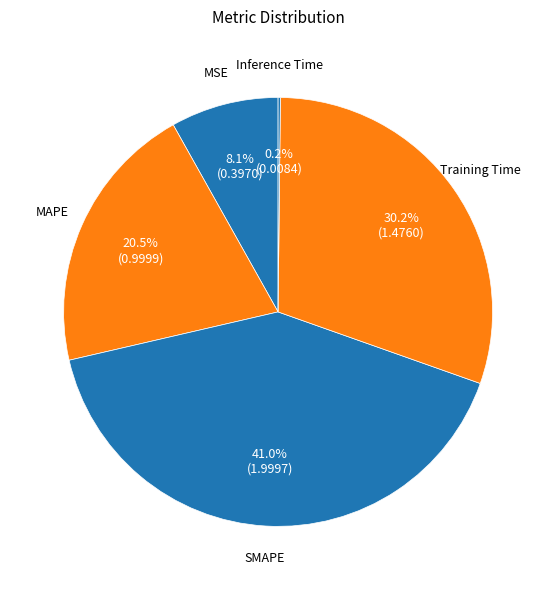

Is it true that Training Time is 37% of the pie?

False